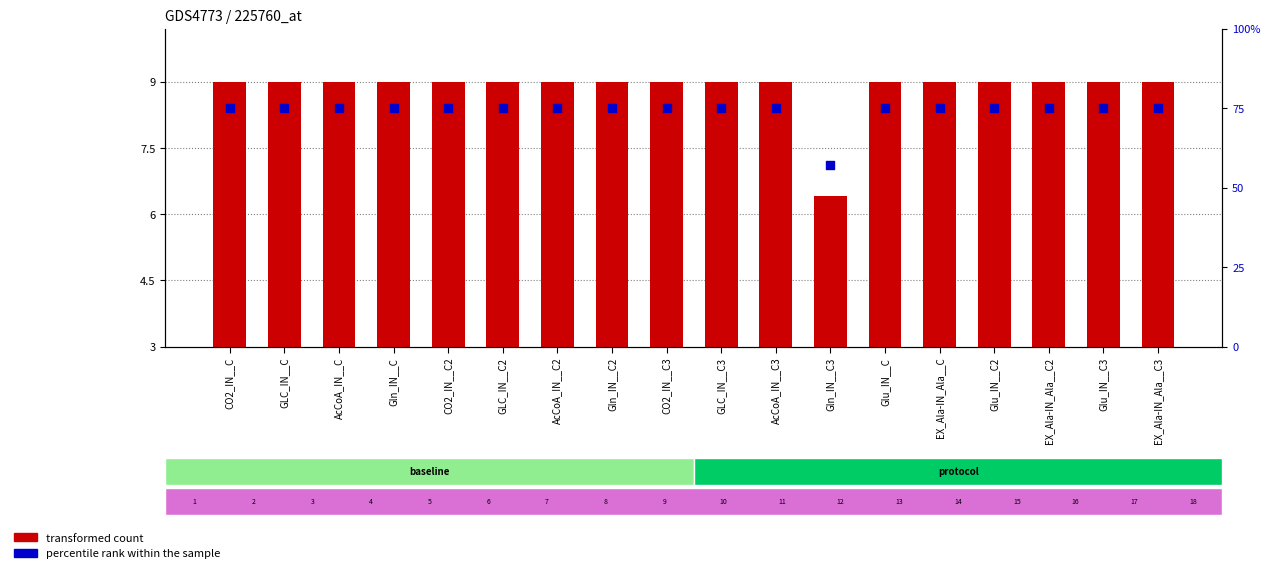

Which series has the largest total across all categories?

percentile rank within the sample